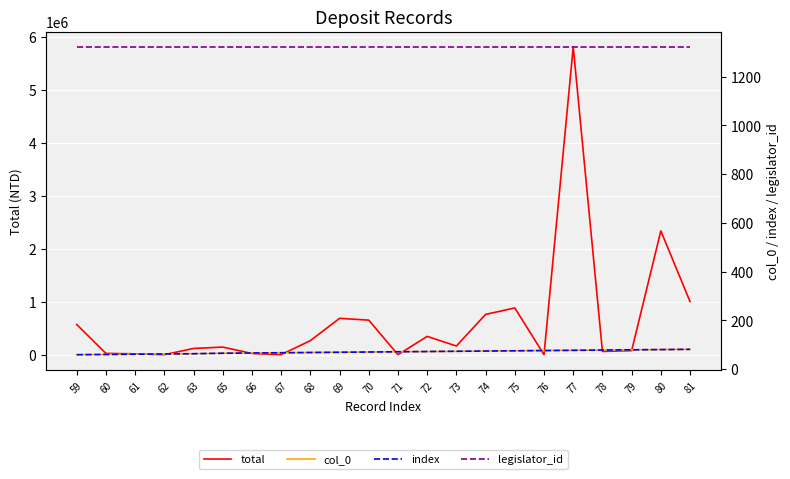

Rank the series by their maximum value, from highest to lowest.

total, legislator_id, col_0, index